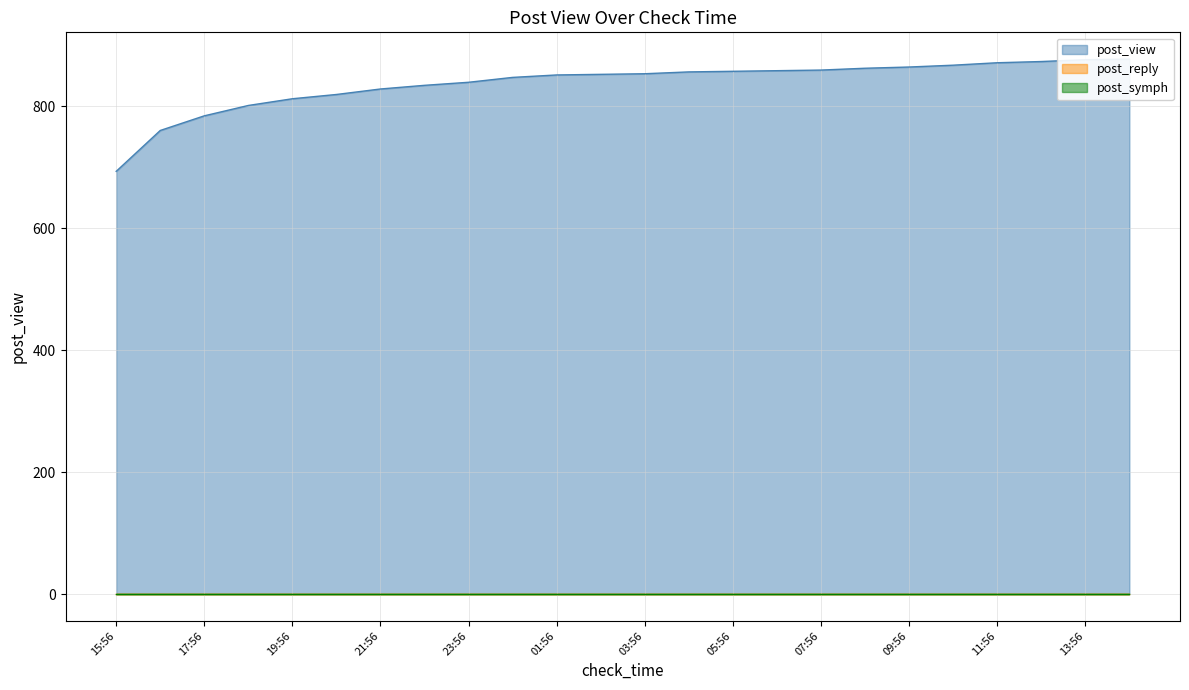

What position from the left is 13:56?

23